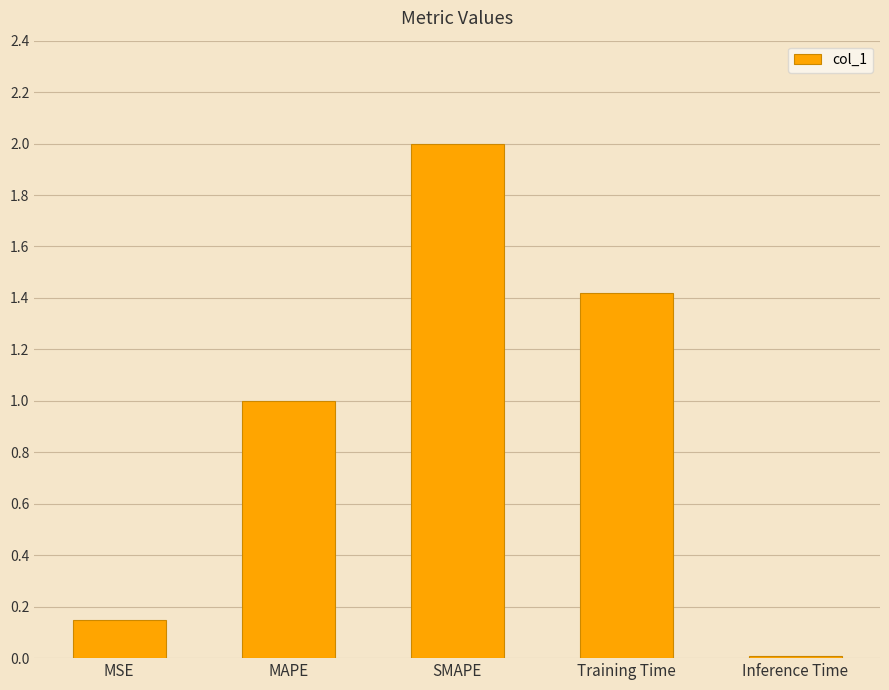

Which category has the lowest value across all series?

Inference Time